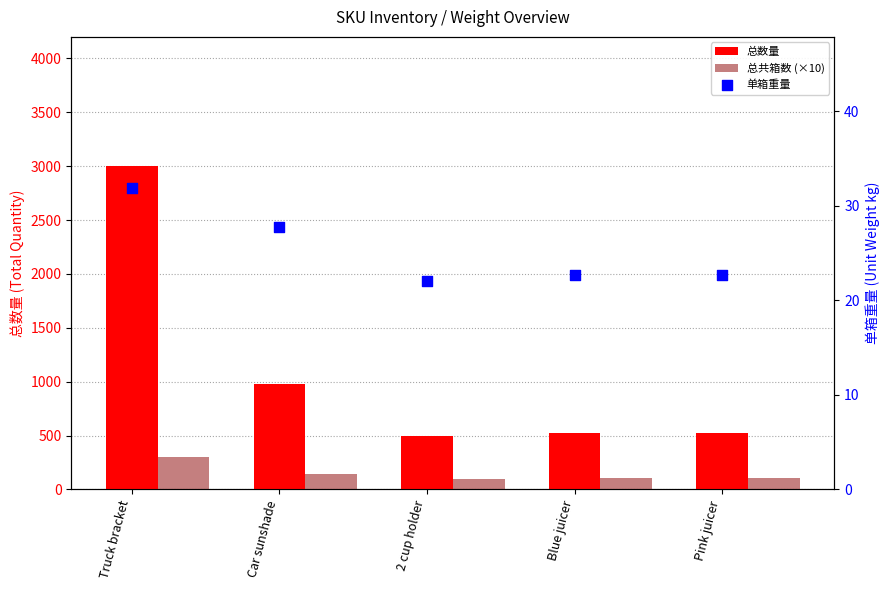

Which series contains the lowest Y value?

单箱重量